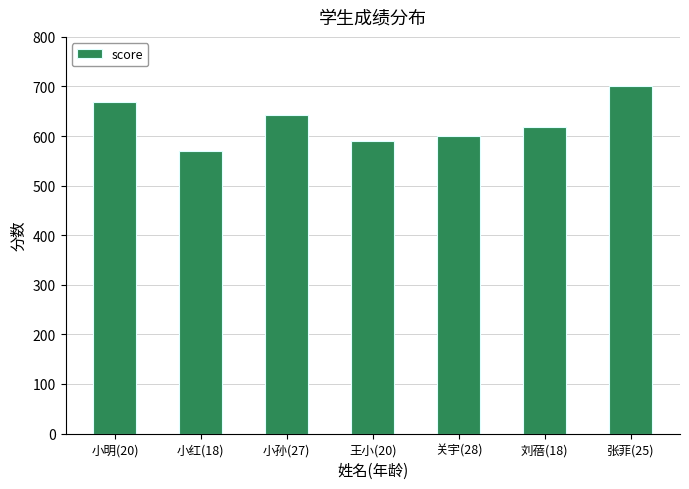

Reading right to left, extract all data points from this chart.

张菲(25)=701	刘蓓(18)=619	关宇(28)=601	王小(20)=590	小孙(27)=642	小红(18)=570	小明(20)=669